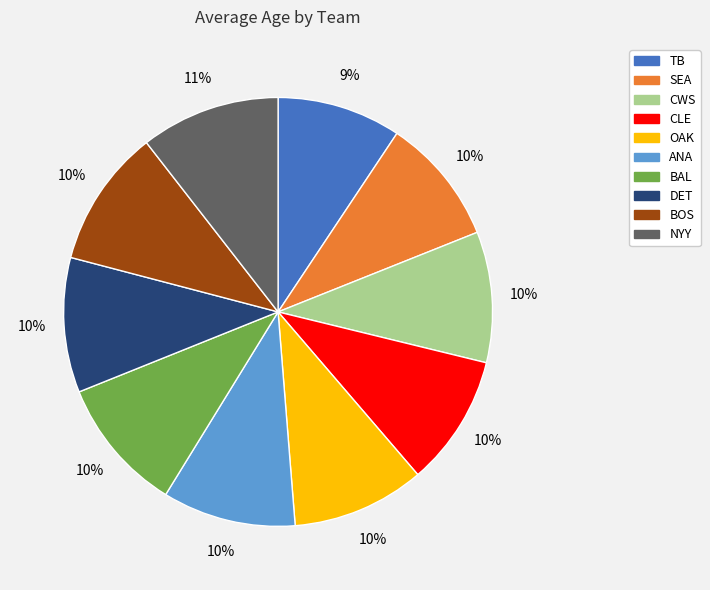

To the nearest percent, what portion does BAL represent?

10%